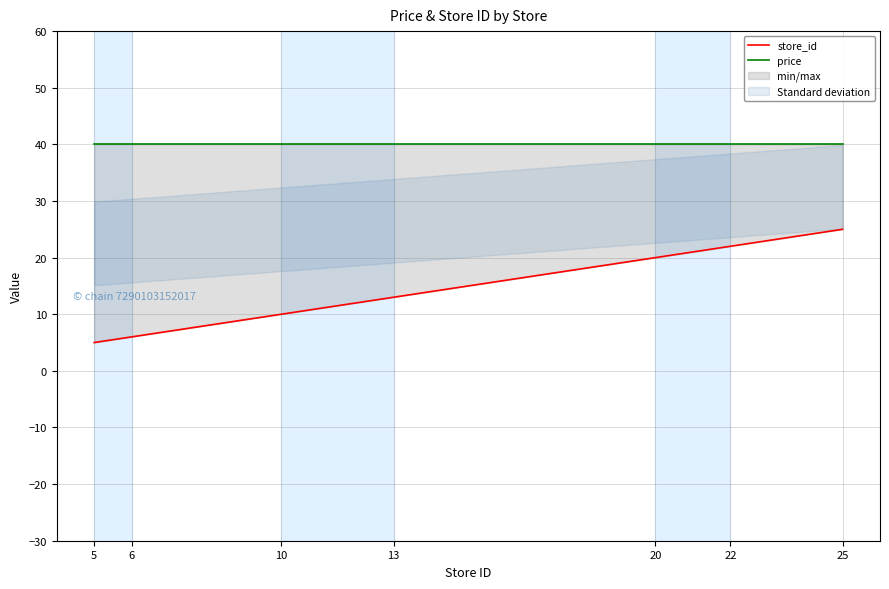

How many series are shown in this chart?

2